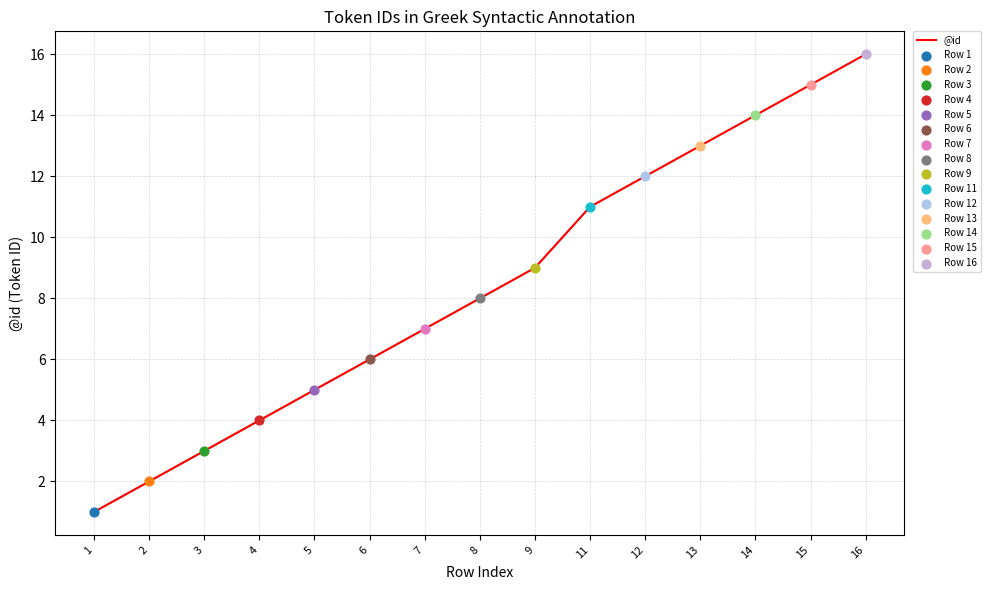

Approximately how many times larger is the value at 16 compared to 12?

1.3